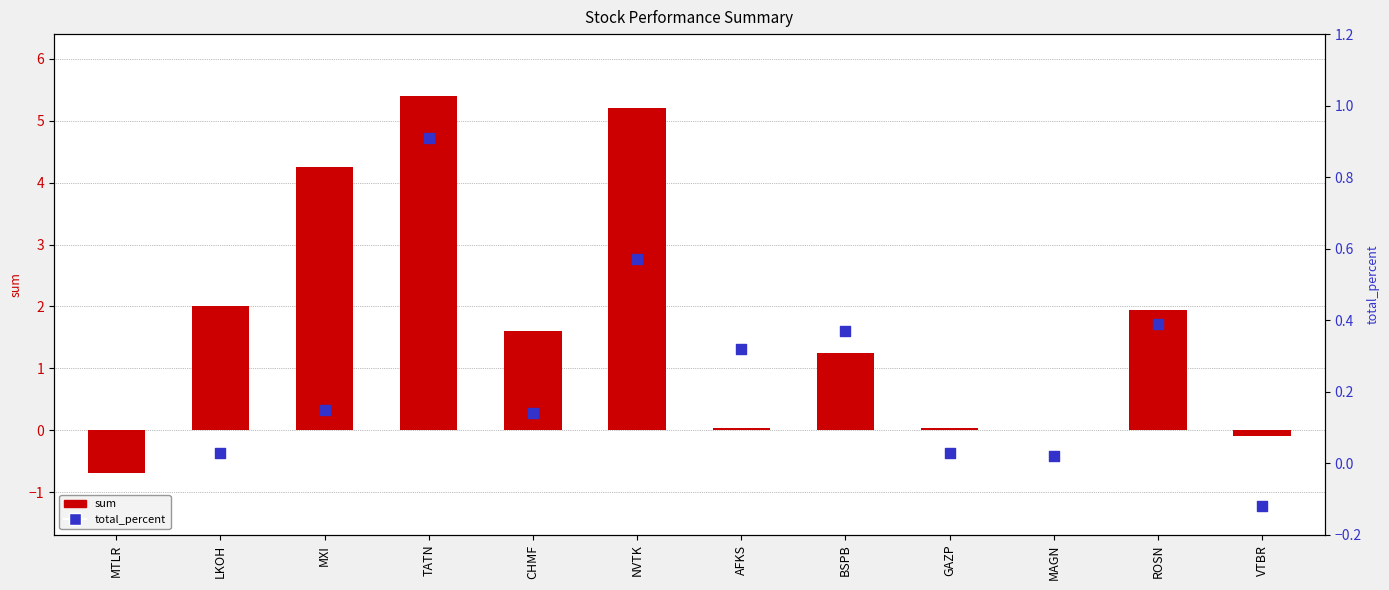

Is the value of total_percent at LKOH greater than the value of sum at MXI?

No